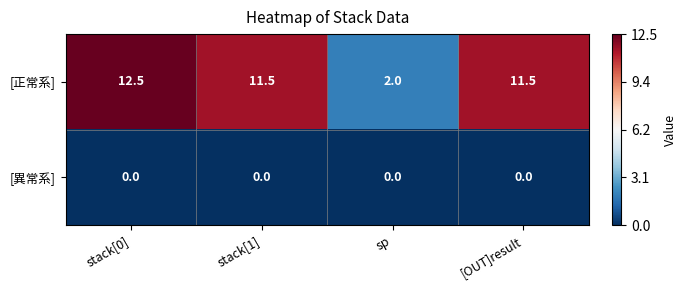

What is the spread (max minus min) of values at stack[0]?

12.5